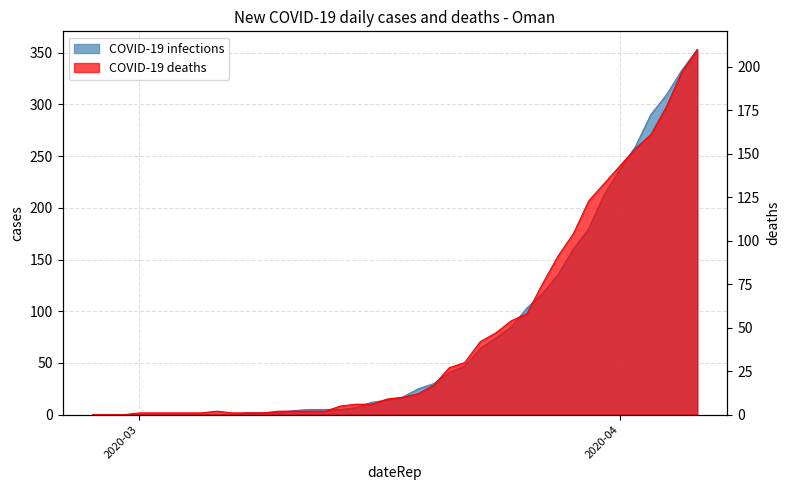

Is the value of COVID-19 deaths at 2020-04 greater than the value of COVID-19 infections at 22?

No